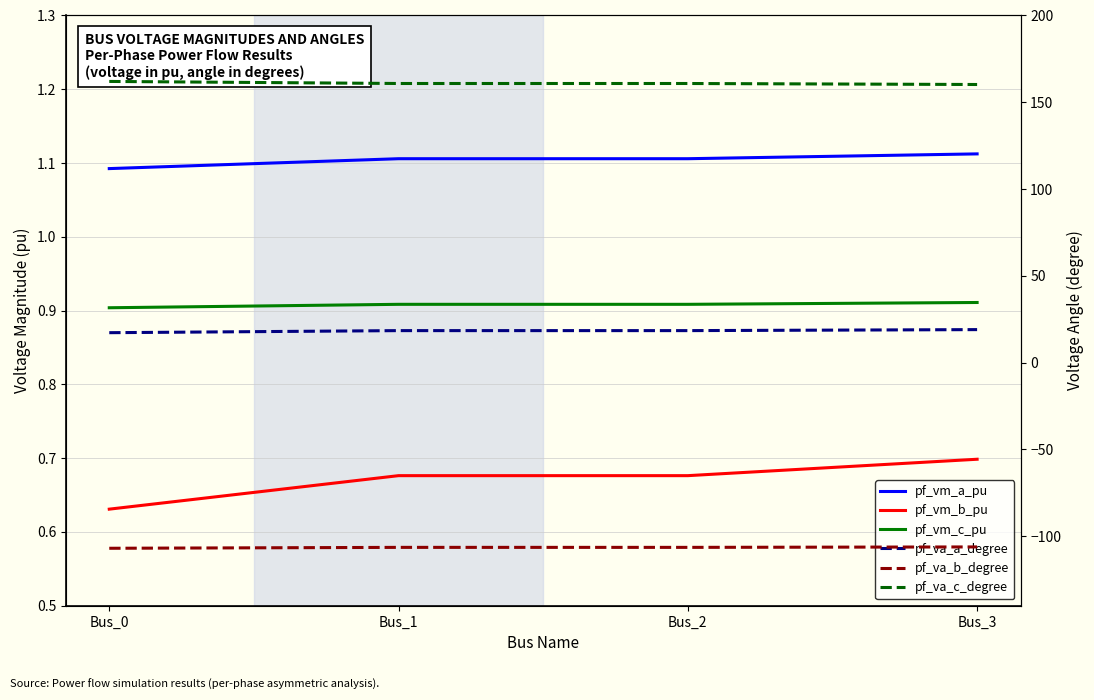

Rank the series by their maximum value, from highest to lowest.

pf_va_c_degree, pf_va_a_degree, pf_vm_a_pu, pf_vm_c_pu, pf_vm_b_pu, pf_va_b_degree